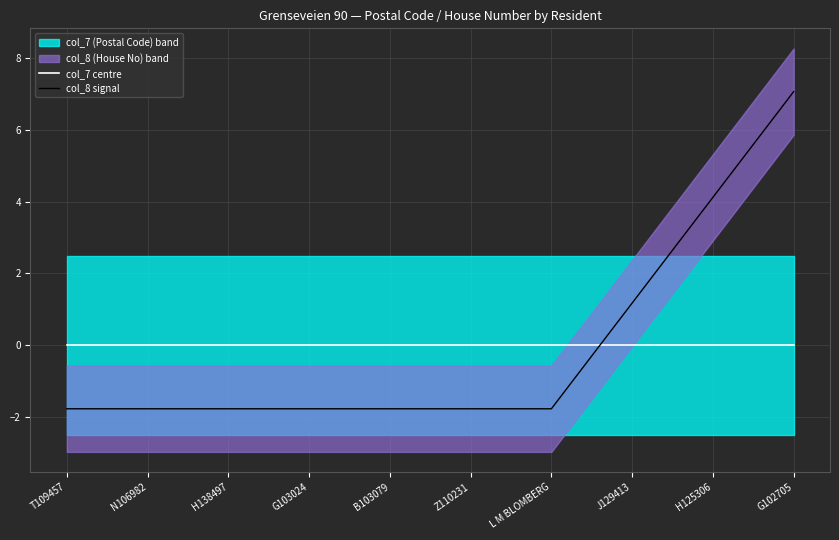

What is the greatest value displayed?

7.1